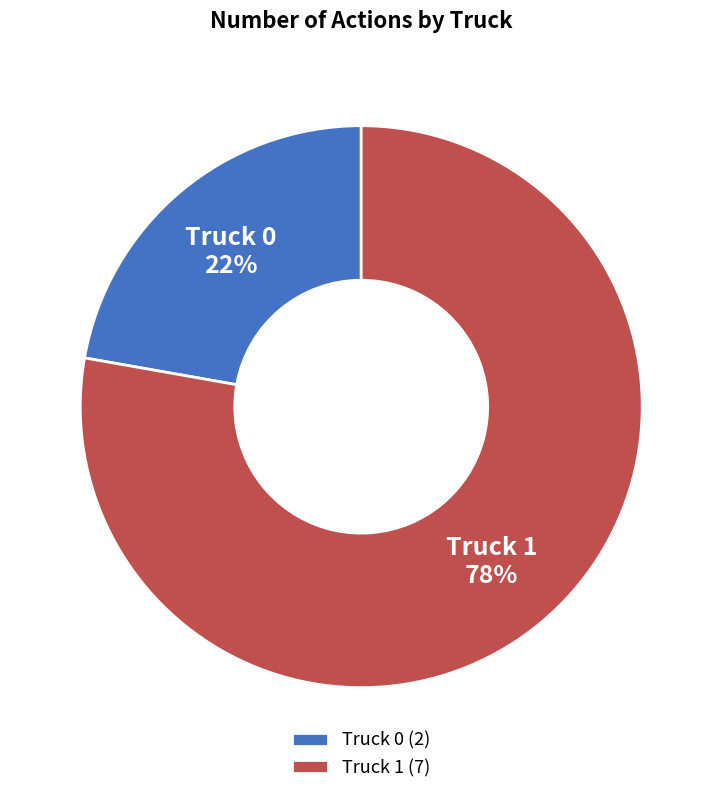

What is the smallest slice in the pie chart?

Truck 0